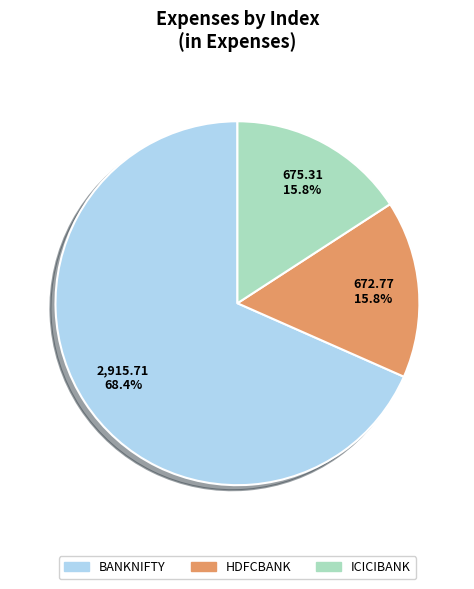

What is the total percentage of BANKNIFTY and ICICIBANK?

84.2%